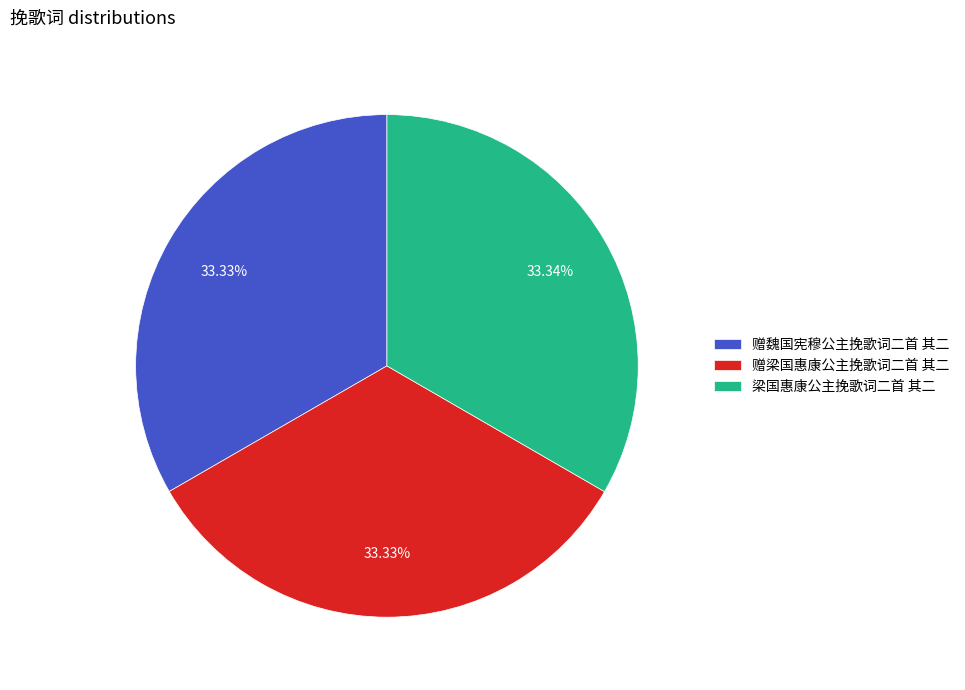

What is the ratio of the value at 赠梁国惠康公主挽歌词二首 其二 to the value at 梁国惠康公主挽歌词二首 其二?

1.0